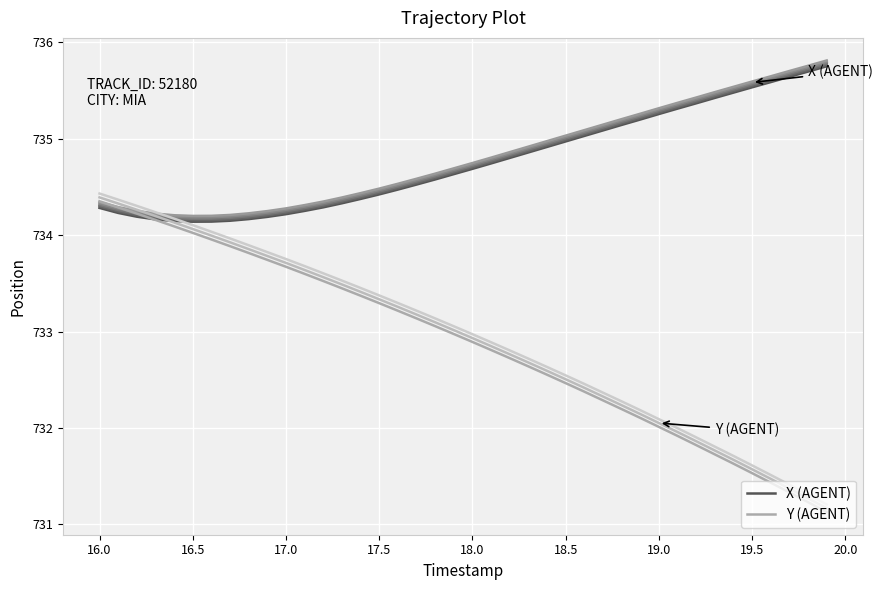

What is the highest value of the X (AGENT) series?

735.7